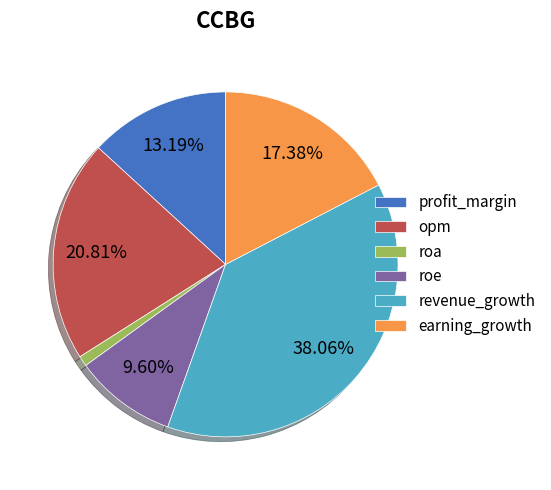

What percentage is the roe slice, to the nearest percent?

10%